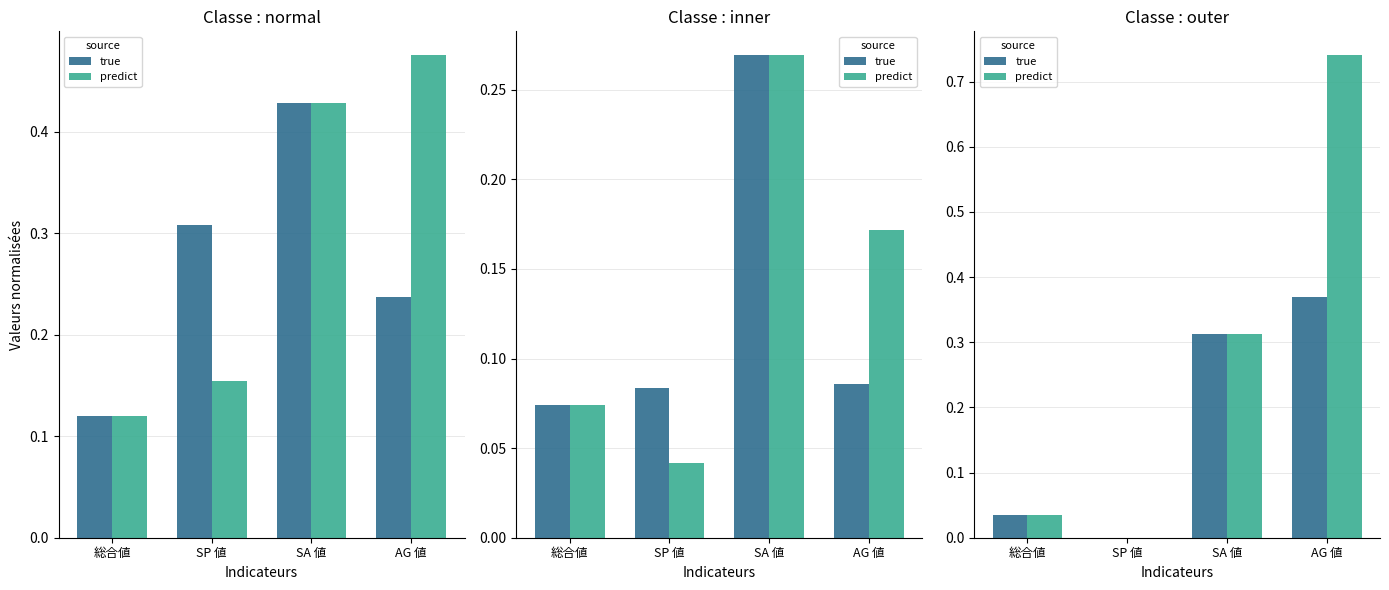

What is the difference between the second highest and minimum values in the true series?

0.3